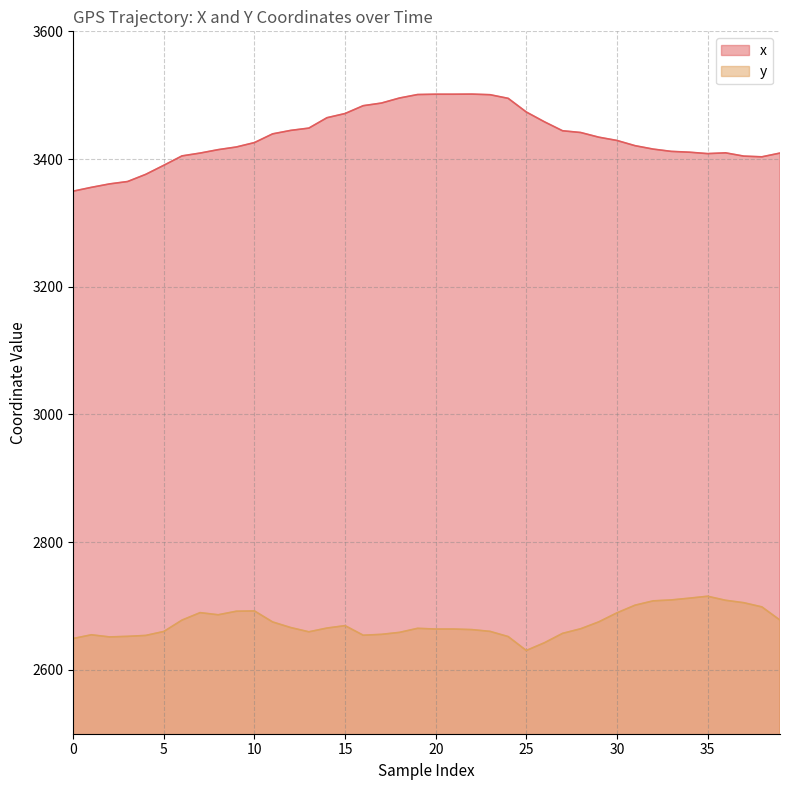

Reading left to right, transcribe all the data shown in this chart.

x: 3349.7	3355.7	3361.1	3364.8	3376.0	3390.3	3404.9	3409.3	3414.7	3418.9	3425.8	3439.4	3444.9	3448.4	3464.7	3471.3	3483.6	3487.6	3495.6	3501.0	3501.5	3501.5	3501.7	3500.8	3495.1	3473.7	3458.3	3444.3	3441.6	3434.2	3429.1	3420.9	3415.6	3412.0	3410.7	3408.5	3409.7	3404.6	3403.5	3409.3
y: 2649.1	2654.9	2651.6	2652.5	2653.9	2660.1	2677.9	2689.6	2686.3	2691.8	2692.3	2675.0	2666.2	2659.6	2665.5	2669.2	2654.2	2655.6	2658.7	2665.0	2663.9	2663.9	2663.0	2660.2	2652.1	2630.3	2642.5	2657.1	2664.4	2675.2	2689.3	2701.3	2708.1	2709.5	2712.3	2715.3	2708.9	2705.2	2698.6	2677.9